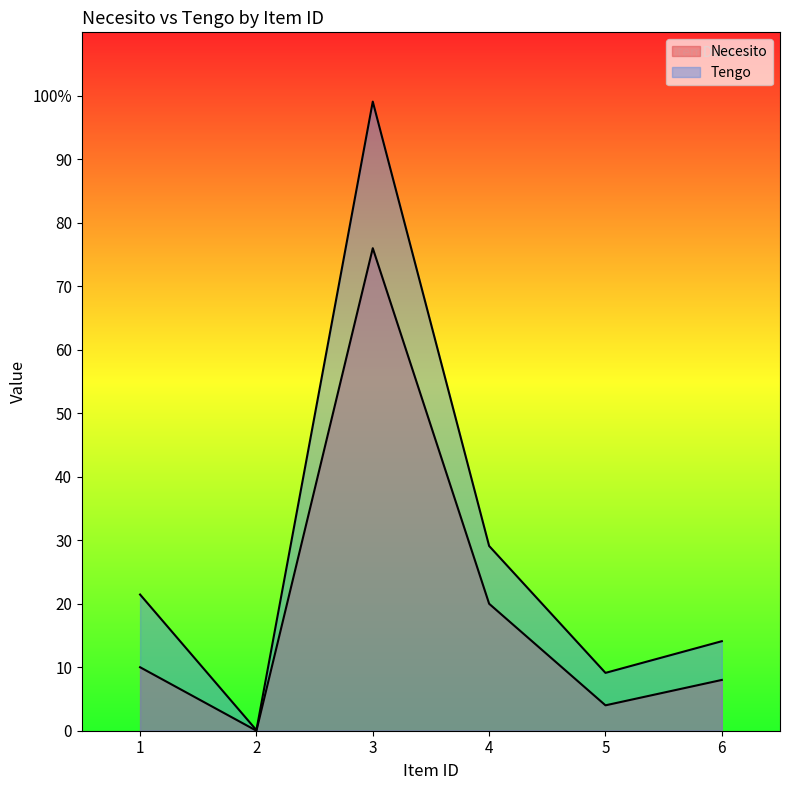

What is the sum of the Necesito values at 1 and 2?

10.0